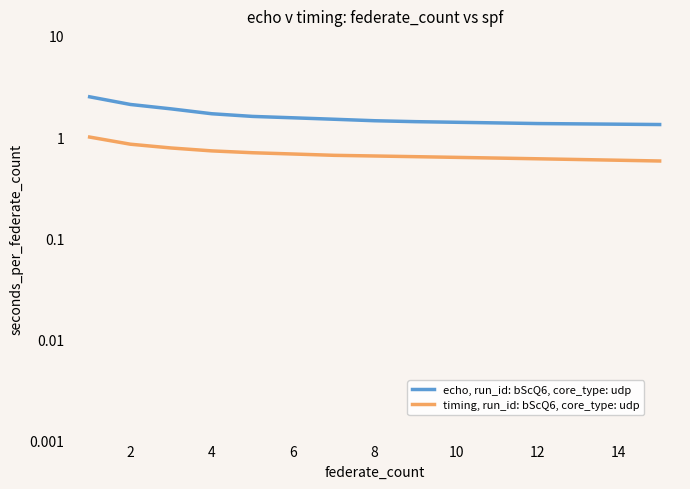

Is the value of timing, run_id: bScQ6, core_type: udp at 10 greater than the value of echo, run_id: bScQ6, core_type: udp at 4?

No